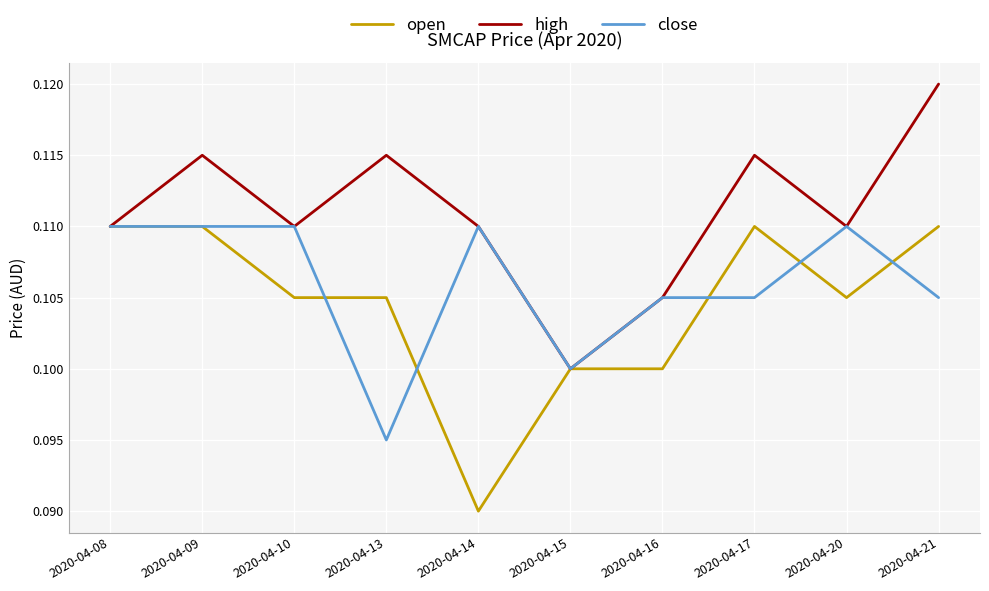

How many lines are shown in the chart?

3